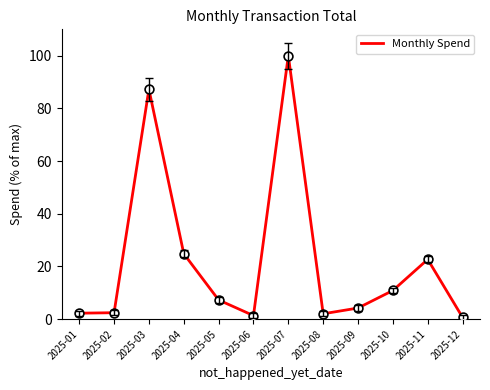

Which has a higher value, 2025-06 or 2025-05?

2025-05